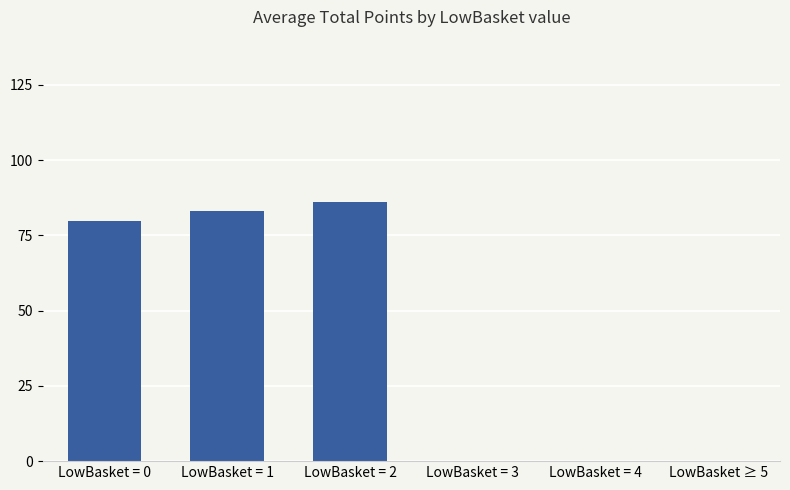

Where is the data nearest to the value 43?

LowBasket = 0